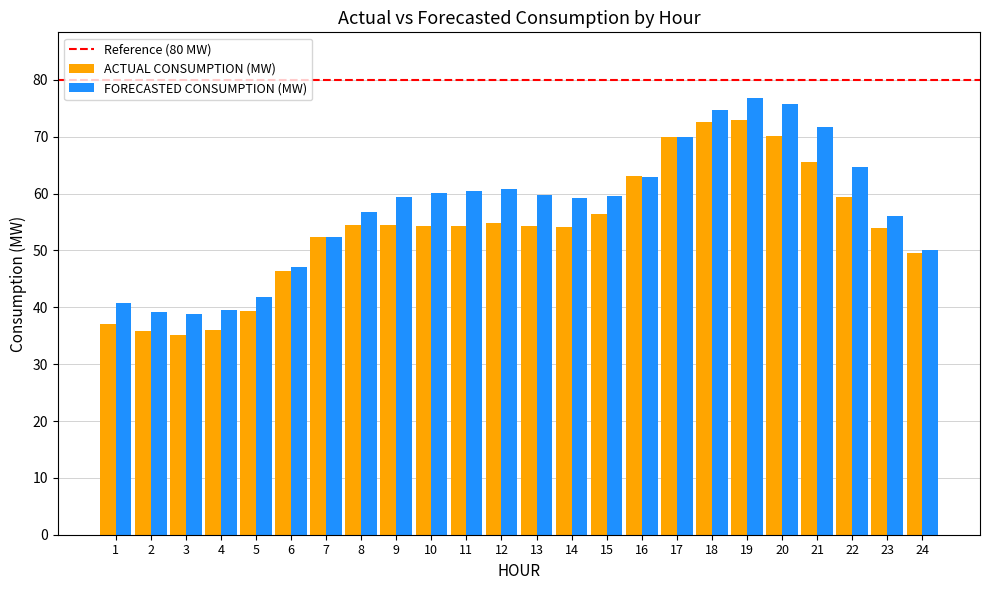

Is it true that FORECASTED CONSUMPTION (MW) equals 52.4 at 7?

True